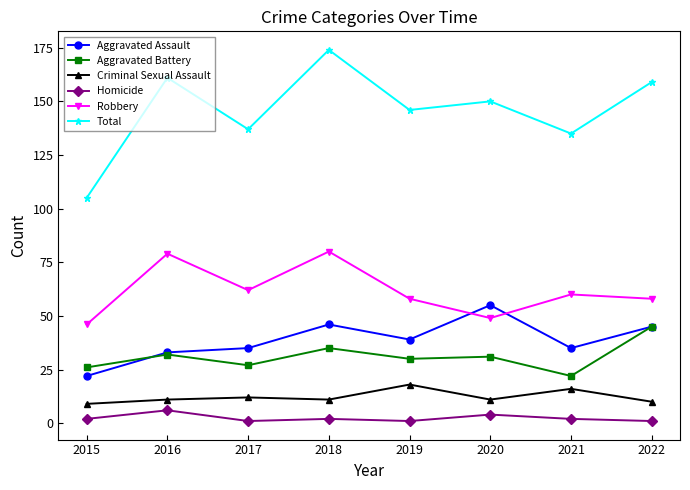

What is the spread (max minus min) of values at 2016?

155